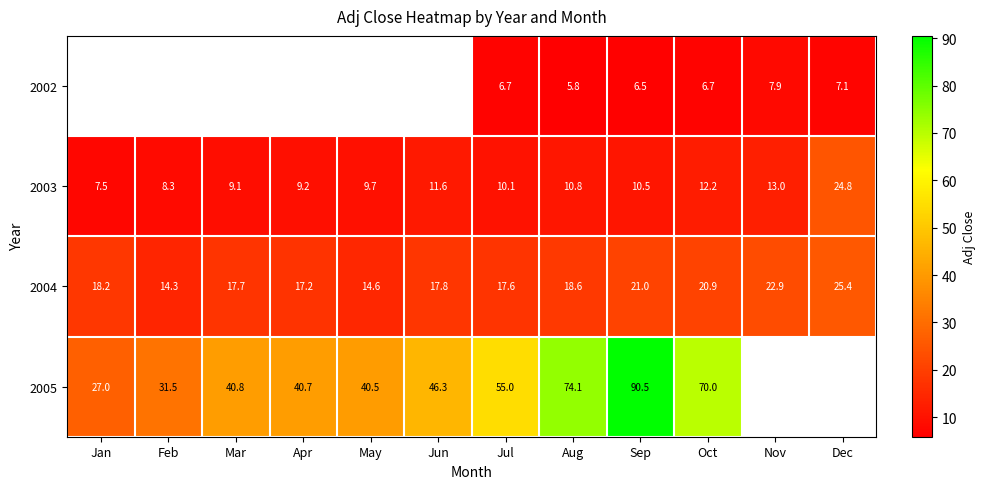

Which category has the highest value in the 2003 series?

Dec